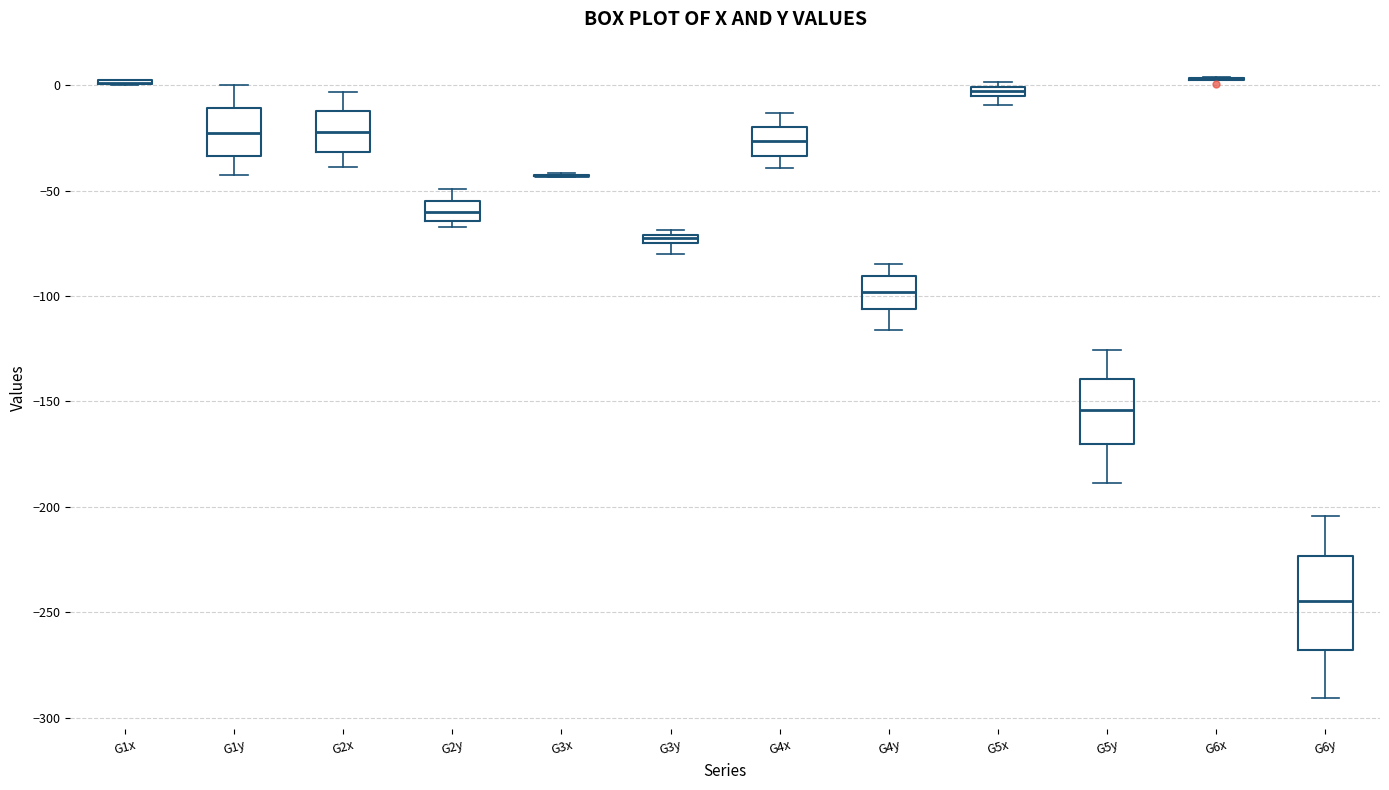

Comparing the boxes themselves (not the whiskers), which one is the tallest?

G6y